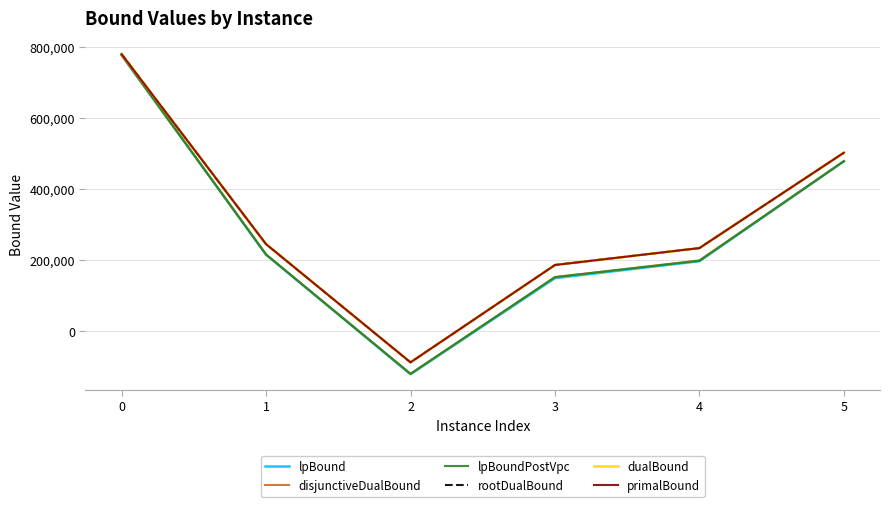

What is the total value across all series at 1?

1381514.1